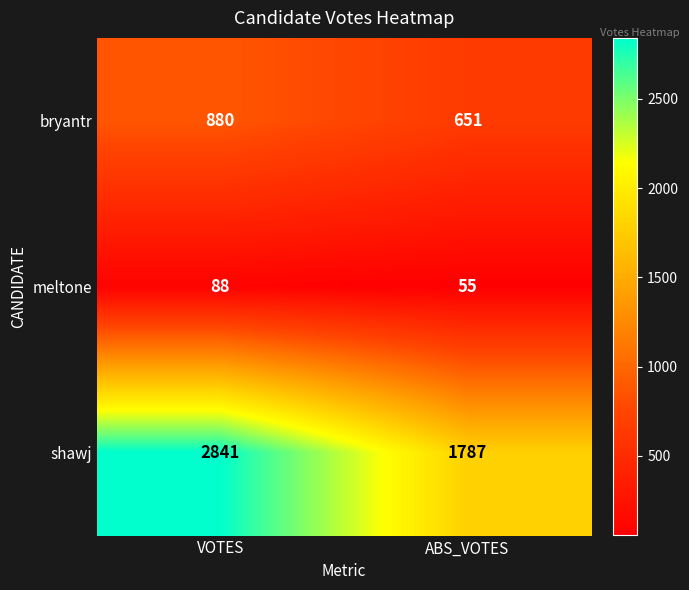

Which series has the largest total across all categories?

shawj